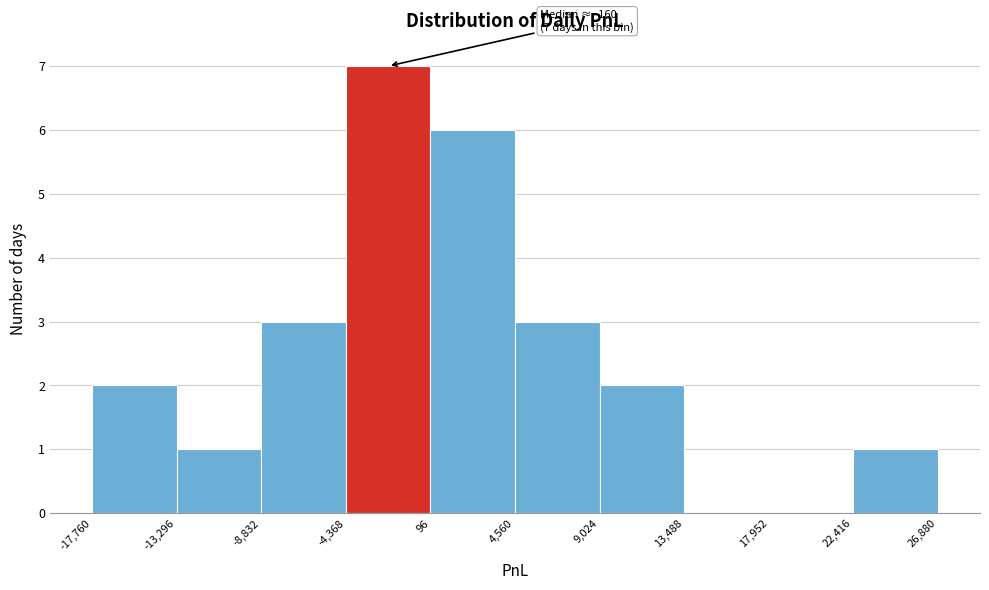

Over which range of the x-axis is the bar tallest?

-4,368 to 96